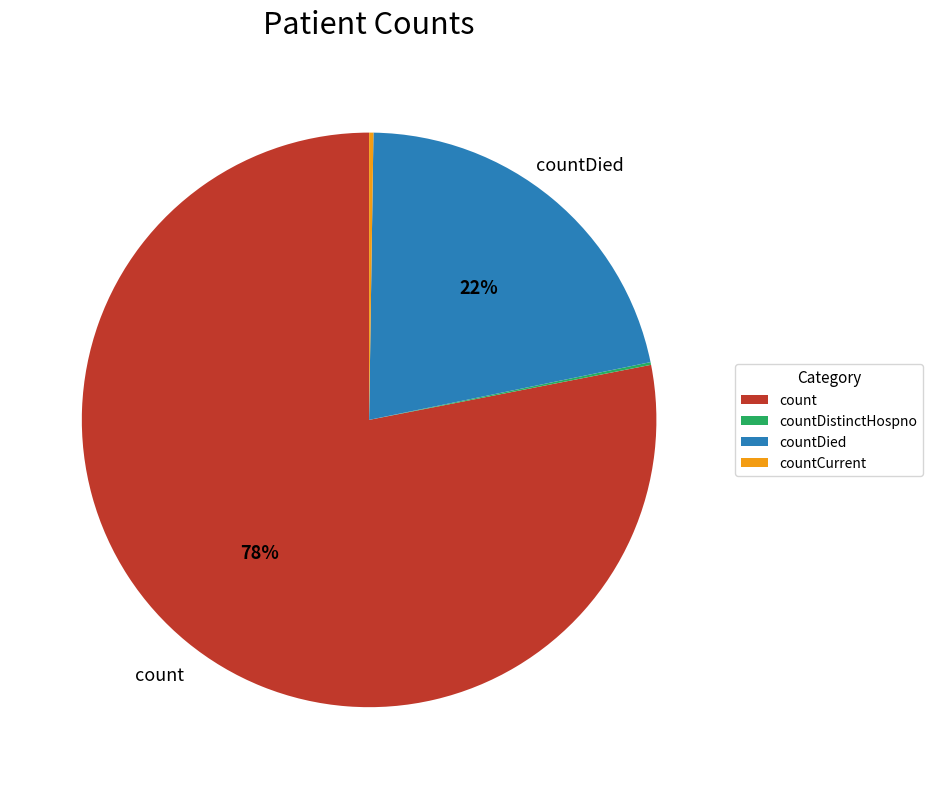

Is the sum of countDied and count greater than half?

Yes